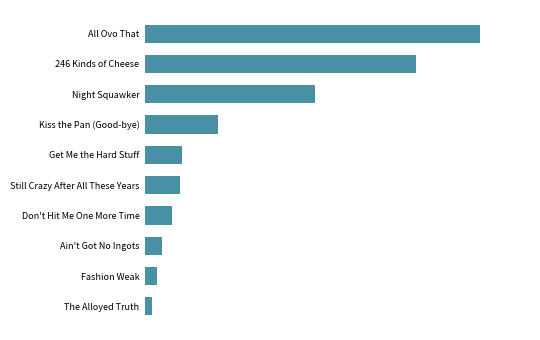

Does the chart contain any negative values?

No